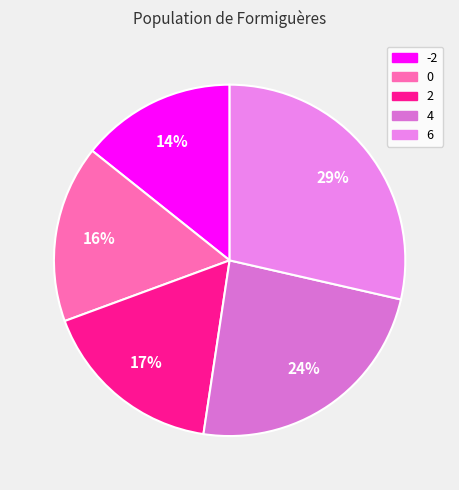

True or false: 6 accounts for 19% of the total.

False